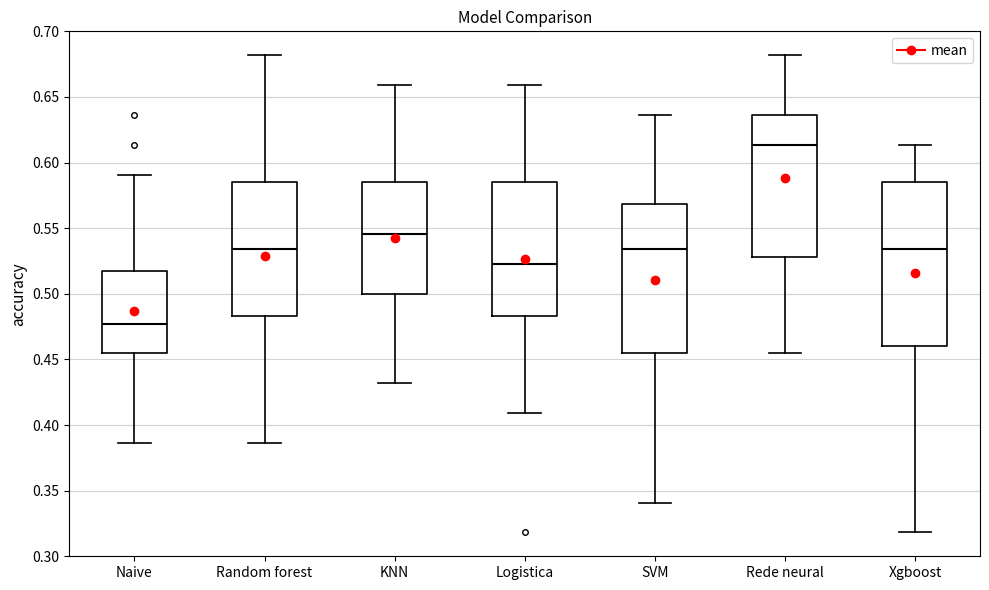

Reading left to right, read every box against the y-axis: the position of its median line, the range the box covers, and the ends of its whiskers. The values are not printed on the chart, so give them approximately, as read against the axis.

Naive: median 0.475, box 0.455 to 0.515, whiskers 0.385 to 0.590
Random forest: median 0.535, box 0.485 to 0.585, whiskers 0.385 to 0.680
KNN: median 0.545, box 0.500 to 0.585, whiskers 0.430 to 0.660
Logistica: median 0.525, box 0.485 to 0.585, whiskers 0.410 to 0.660
SVM: median 0.535, box 0.455 to 0.570, whiskers 0.340 to 0.635
Rede neural: median 0.615, box 0.530 to 0.635, whiskers 0.455 to 0.680
Xgboost: median 0.535, box 0.460 to 0.585, whiskers 0.320 to 0.615